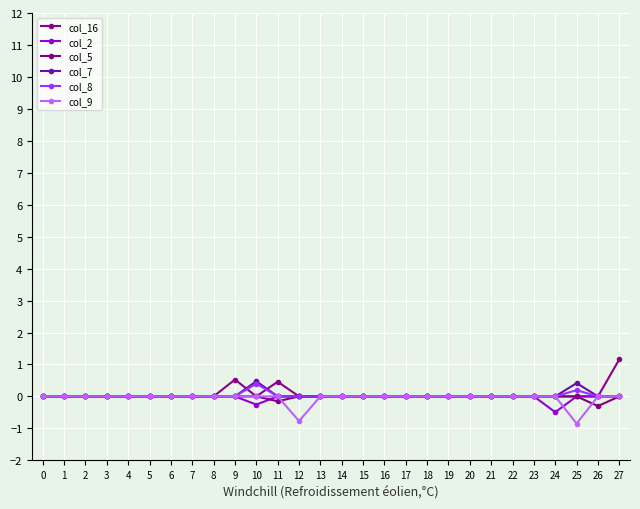

What is the difference between the maximum and minimum values in the col_7 series?

0.5